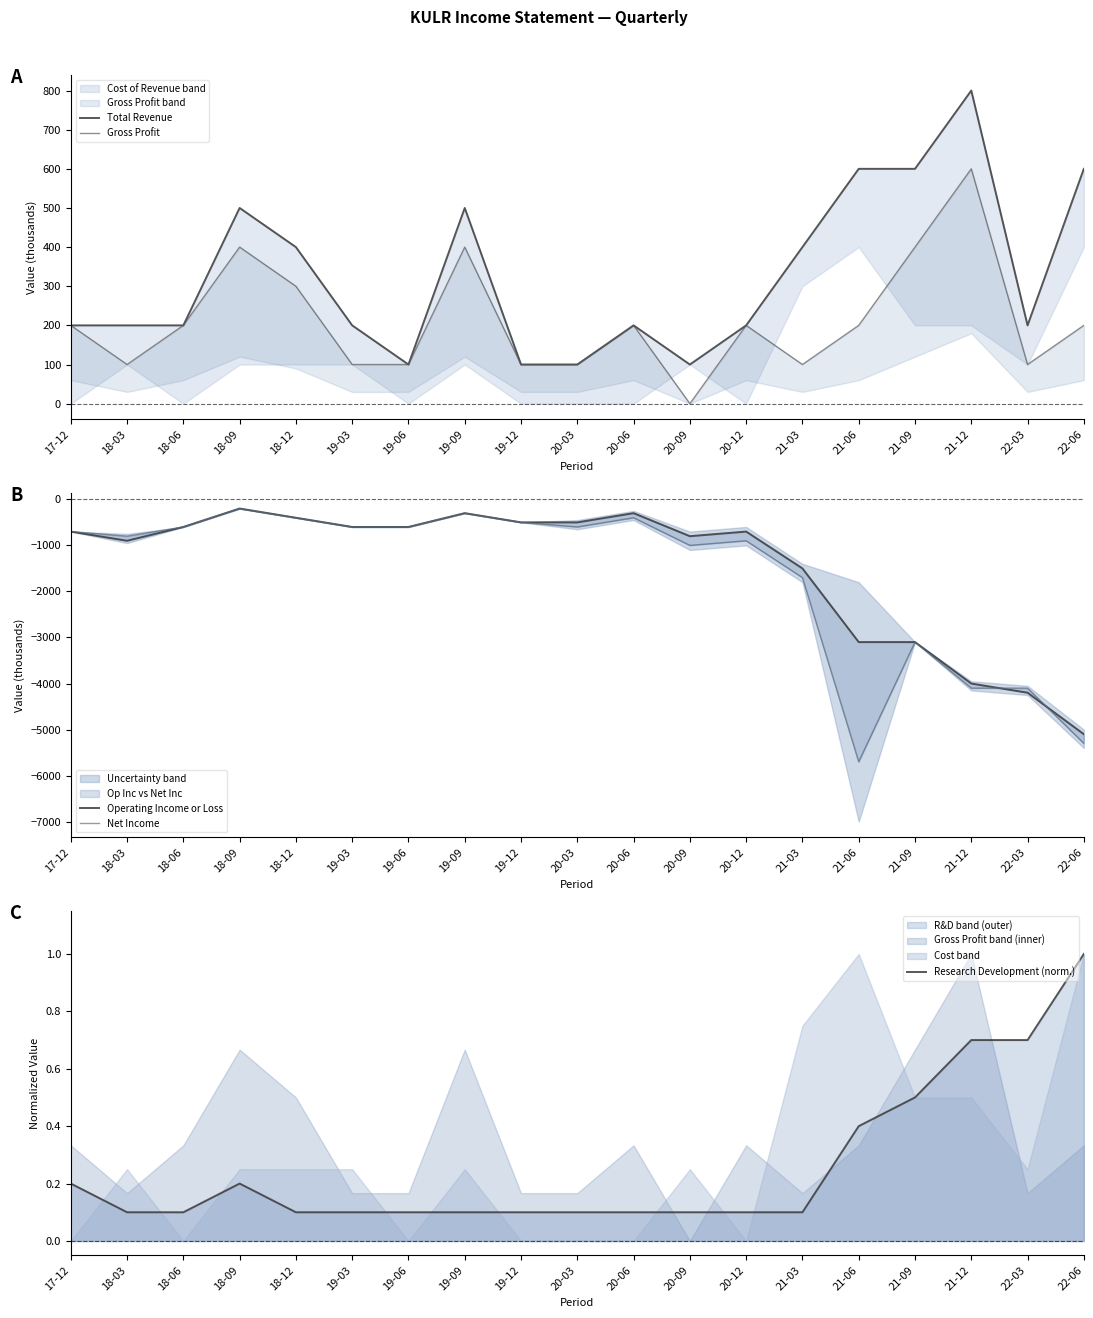

Which series changed the most between 20-03 and 21-03?

Net Income